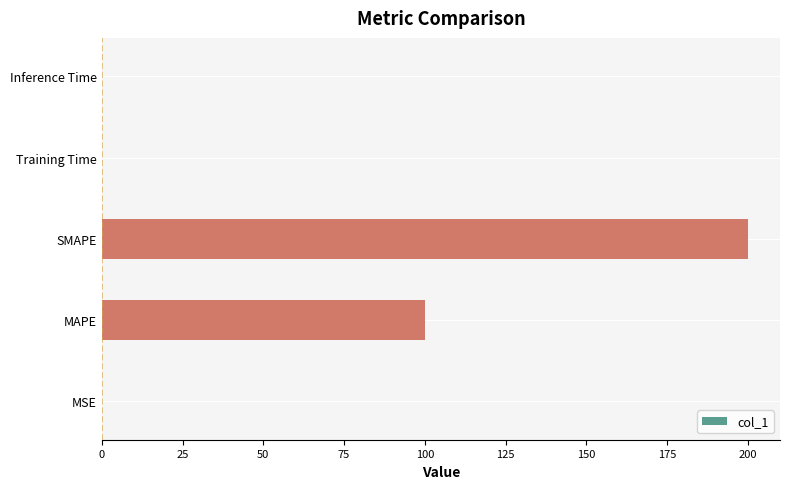

What is the sum of all values?

300.0